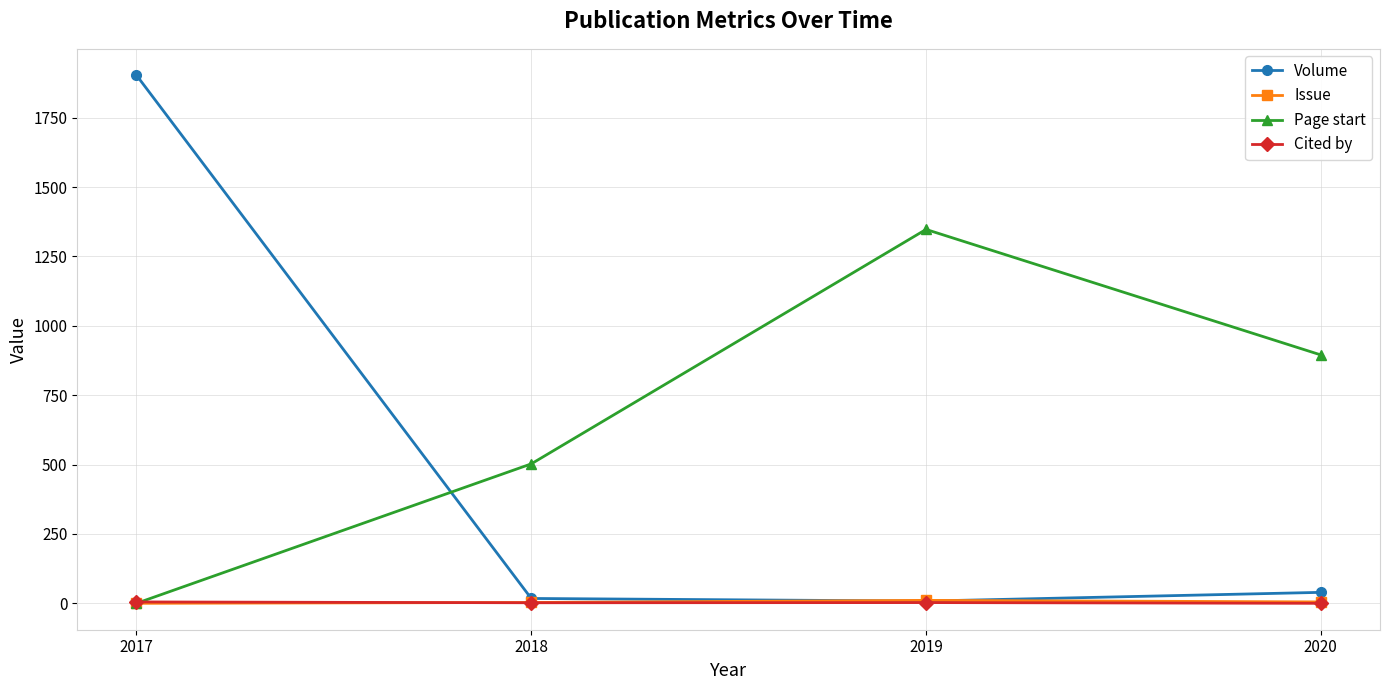

Which series has the largest total across all categories?

Page start